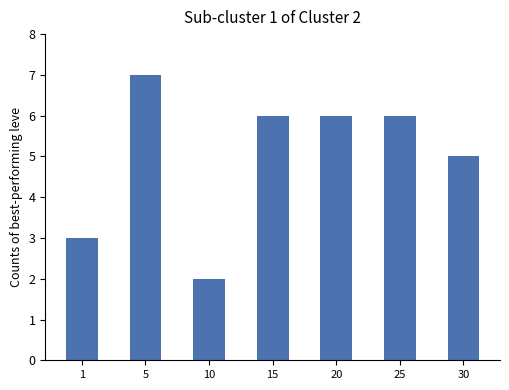

Is it true that the value at 15 is 6?

True